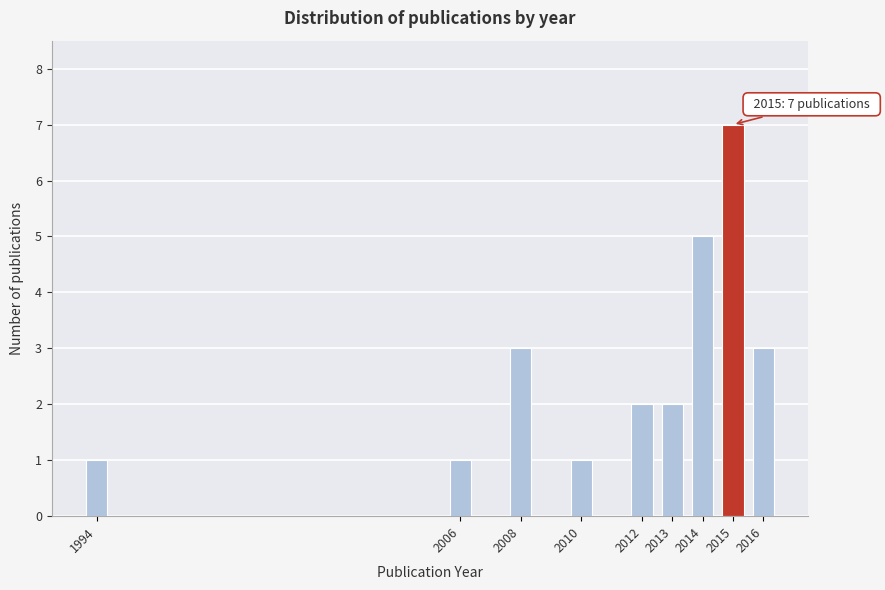

Reading left to right, transcribe all the data shown in this chart.

1994=1	2006=1	2008=3	2010=1	2012=2	2013=2	2014=5	2015=7	2016=3